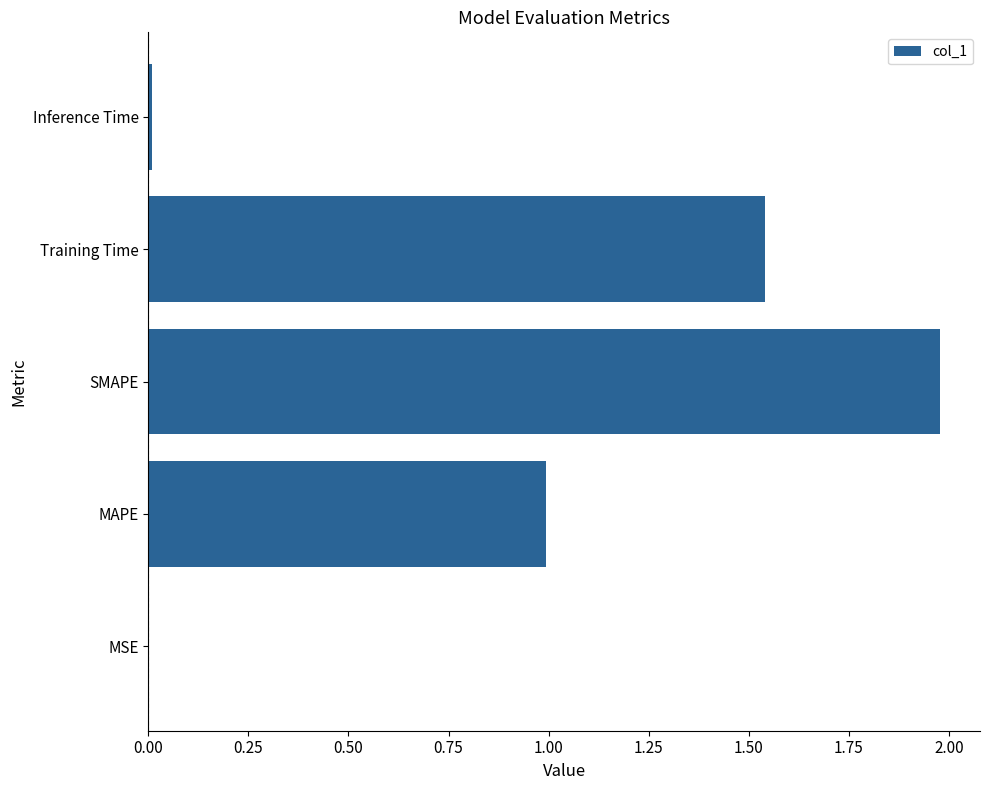

The chart shows a value of 1.0 at MAPE. True or false?

True